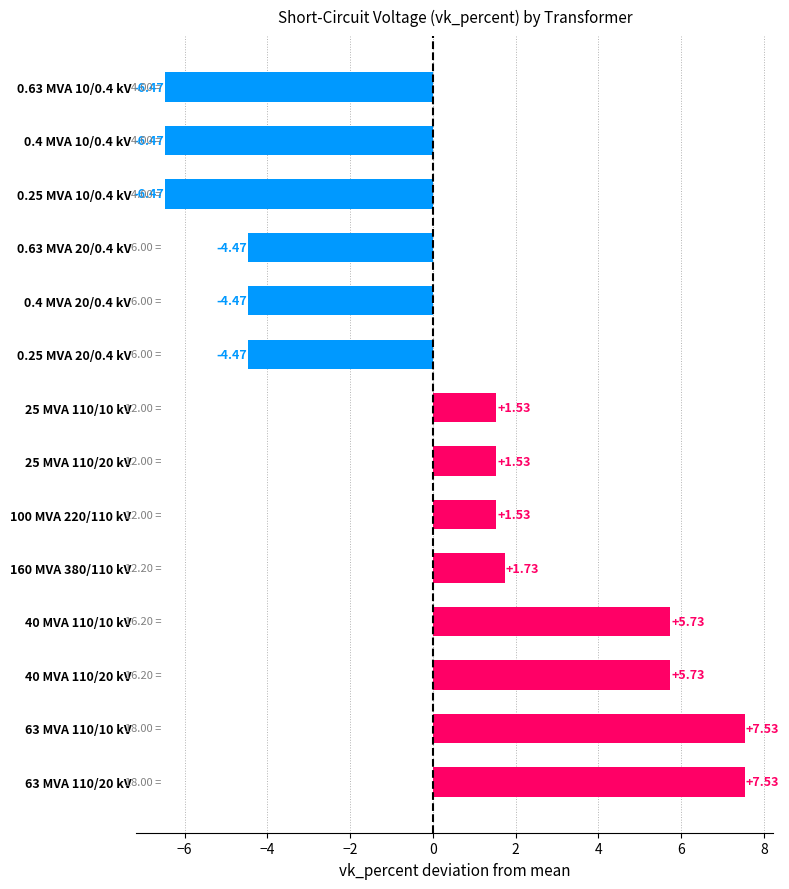

How many data points are above 1?

8